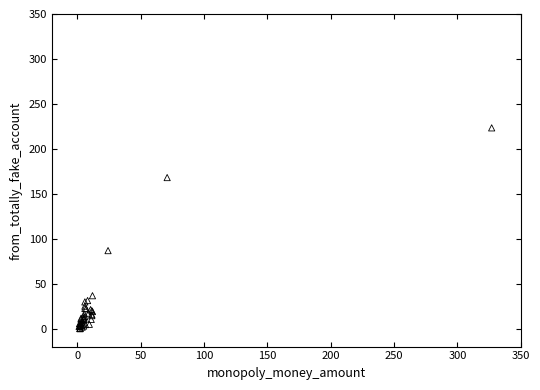

What Y value in the scatter plot is closest to 111?

86.8